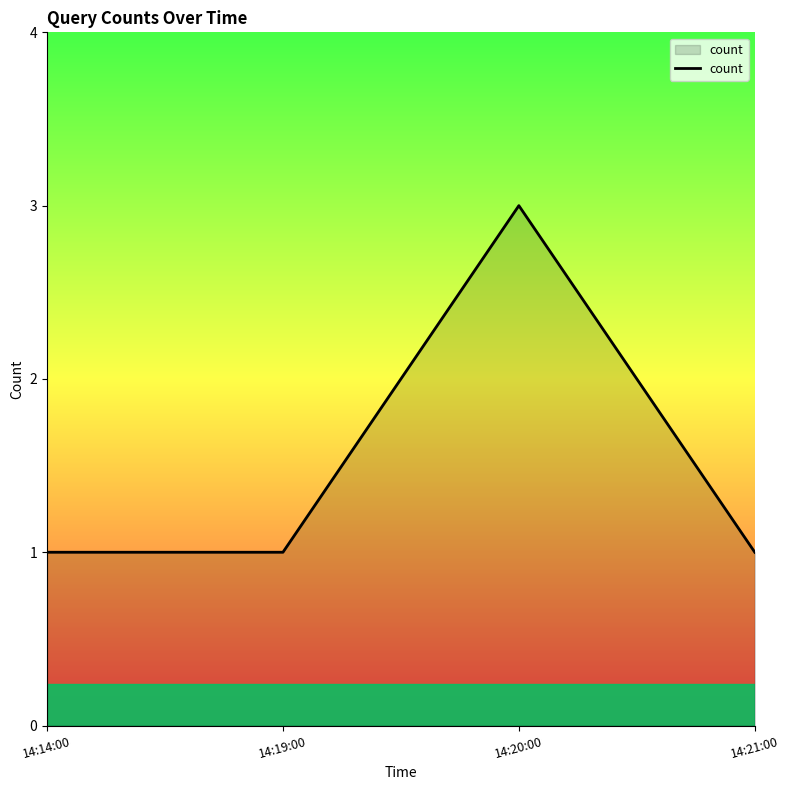

What is the maximum value shown in the chart?

3